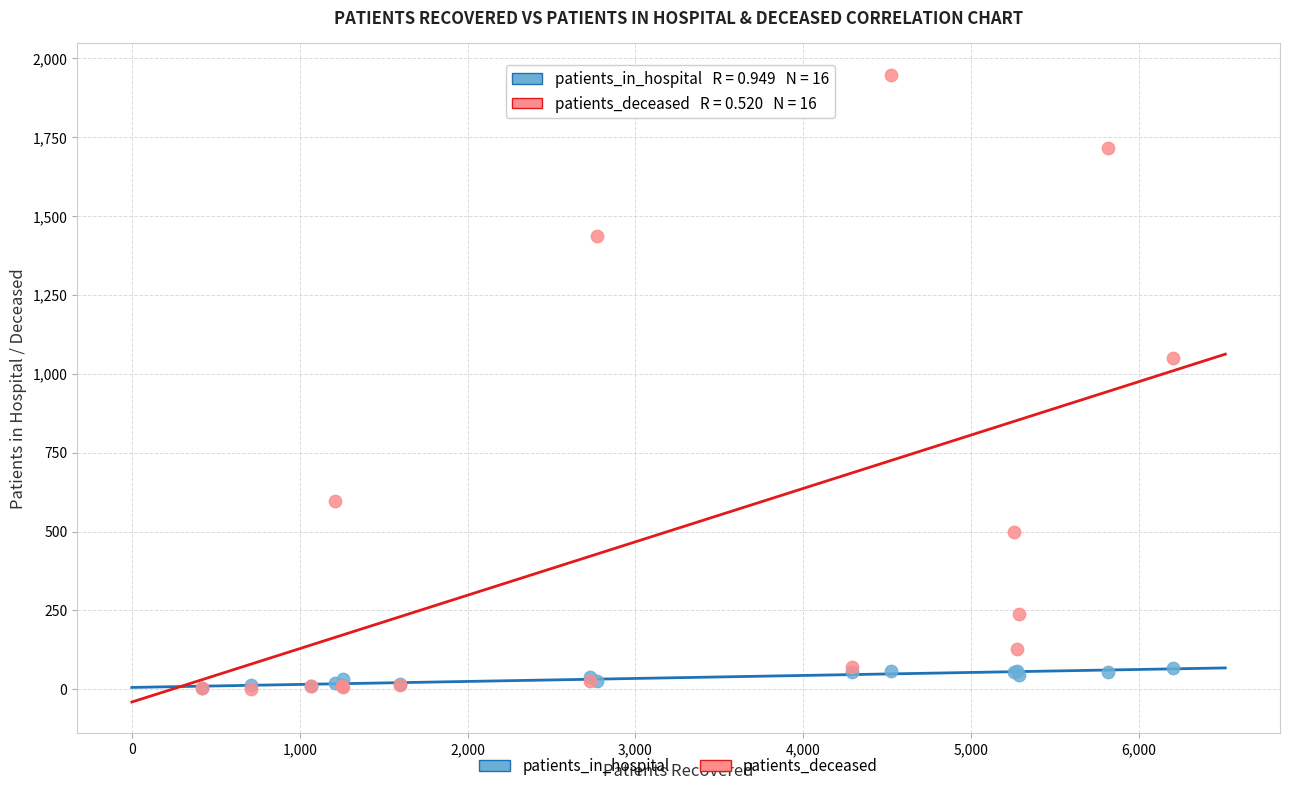

In the patients_deceased series, what Y value is closest to 975?

1049